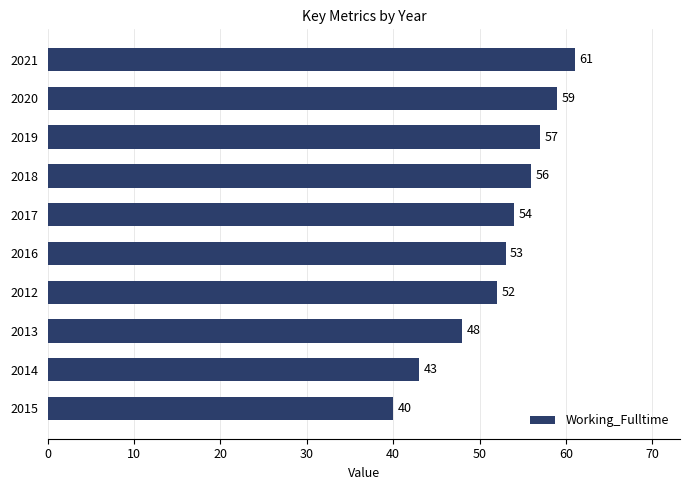

Reading bottom to top, what are all the values shown in this chart?

40	43	48	52	53	54	56	57	59	61